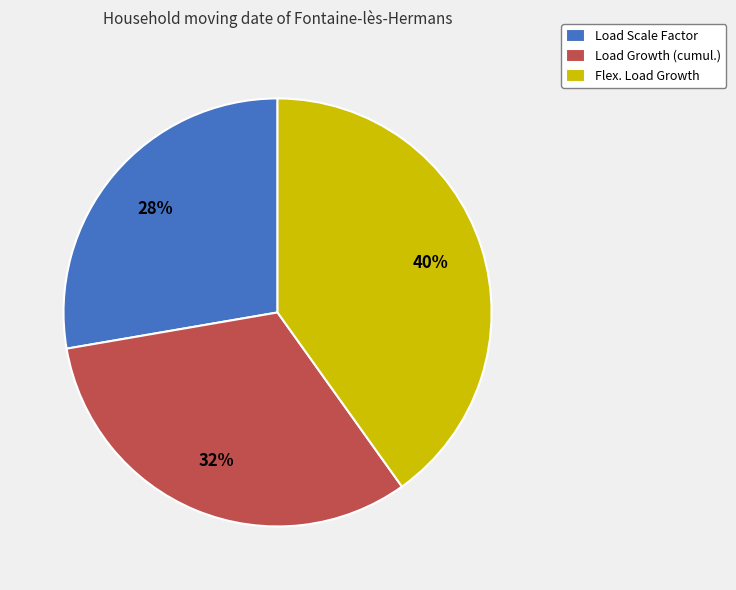

Is there any slice that represents more than half of the pie?

No